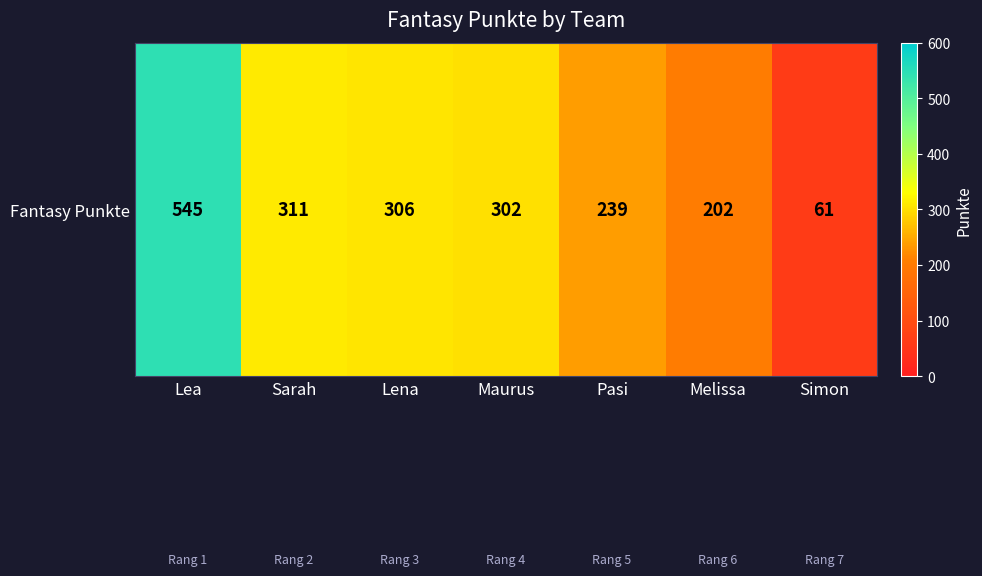

The value at Maurus is 467. True or false?

False